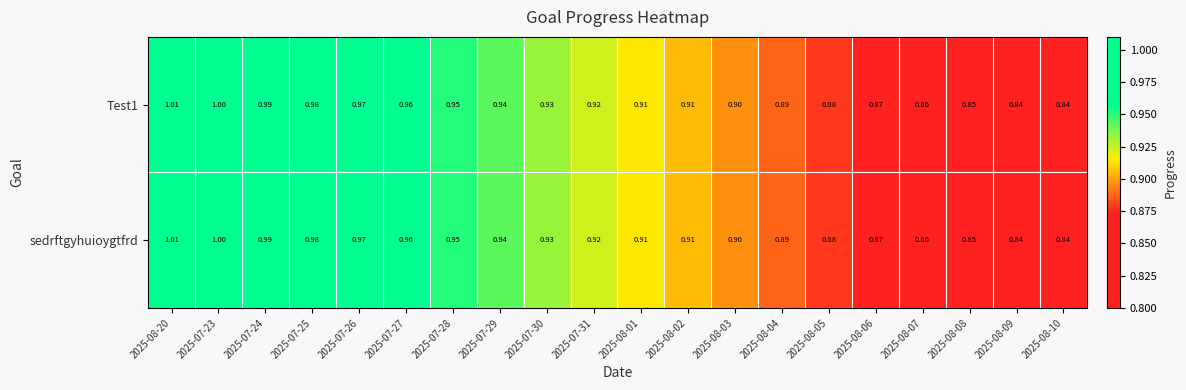

Is the value of sedrftgyhuioygtfrd at 2025-07-23 greater than the value of Test1 at 2025-08-08?

Yes